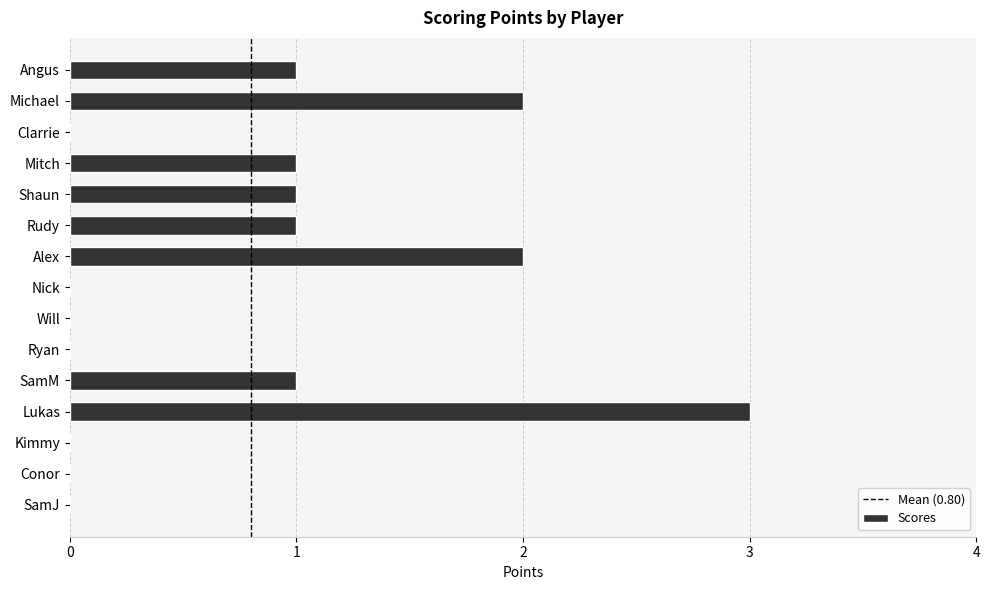

What is the maximum value shown in the chart?

3